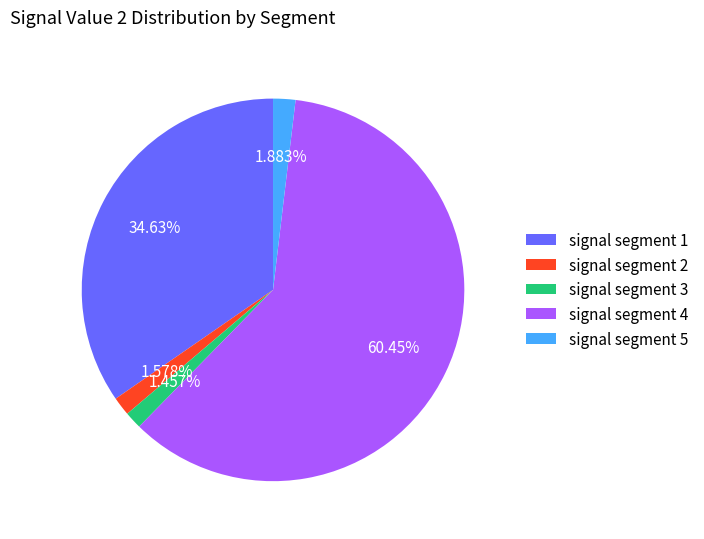

How many segments does this pie chart have?

5